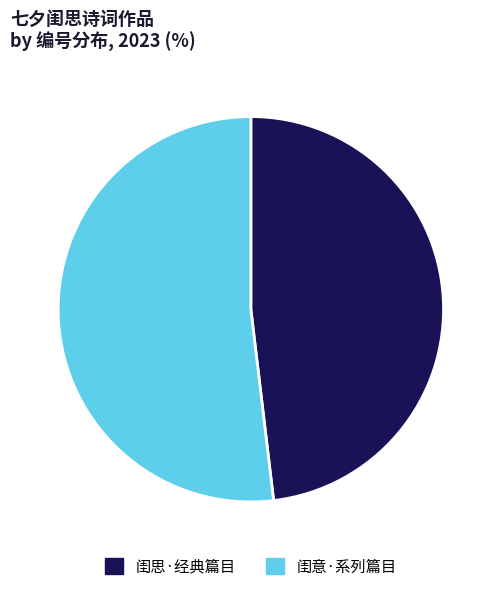

Do 闺意·系列篇目 and 闺思·经典篇目 together represent more than half of the pie?

Yes